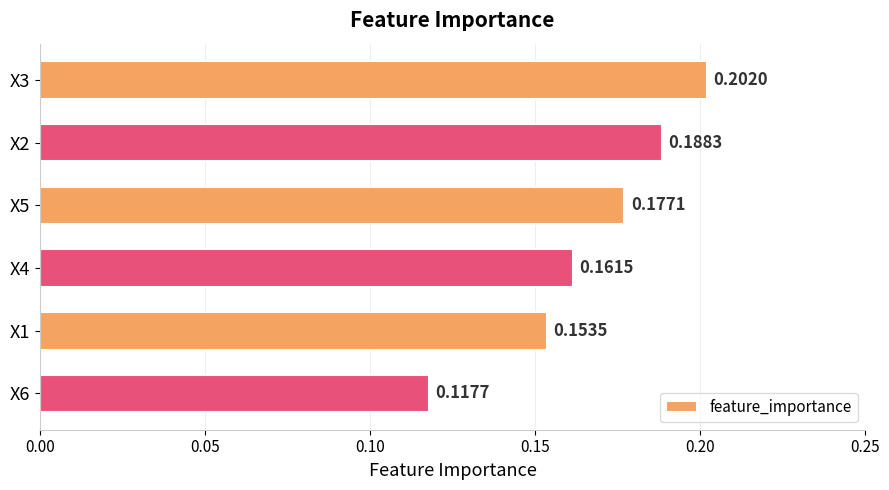

Rank the categories by value from lowest to highest.

X6, X1, X4, X5, X2, X3